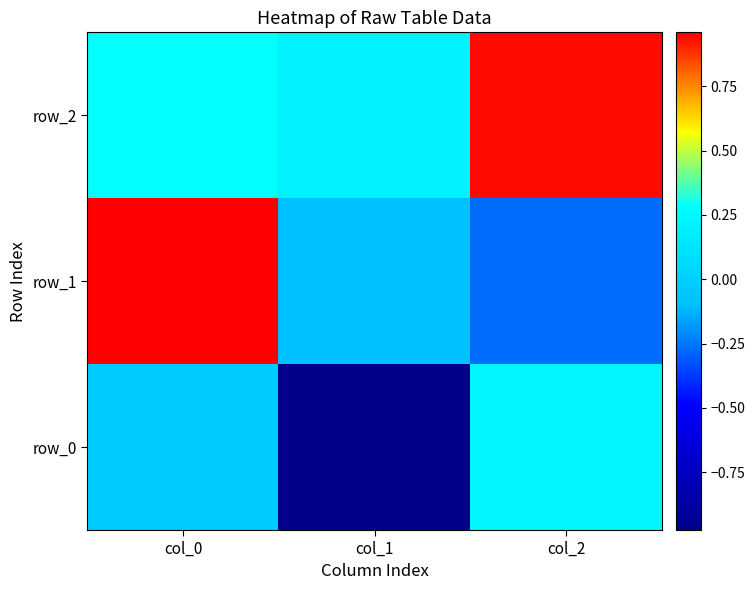

The row_1 series shows -0.0 at col_1. True or false?

False